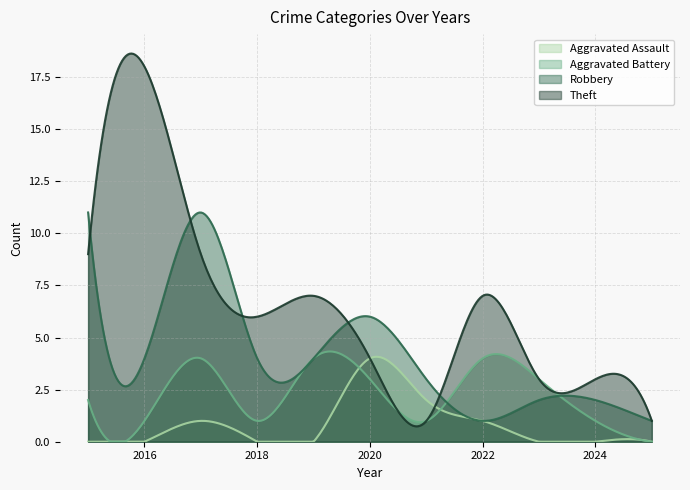

What is the value of the Theft point at the 5th from the left?

7